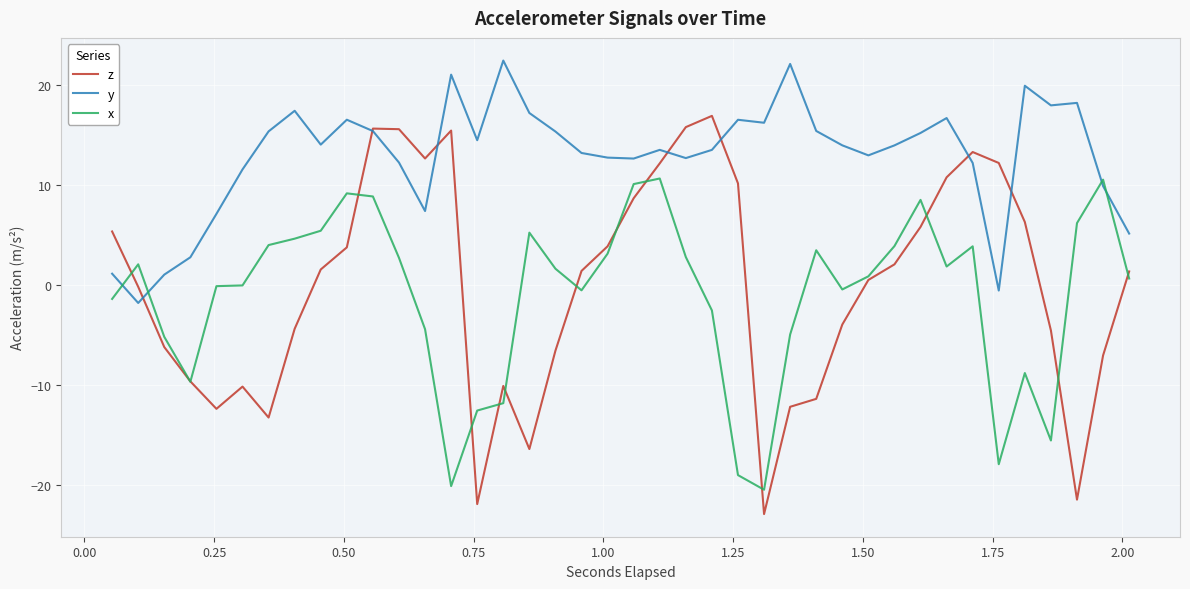

After their last crossing, which series has the higher values: z or x?

z